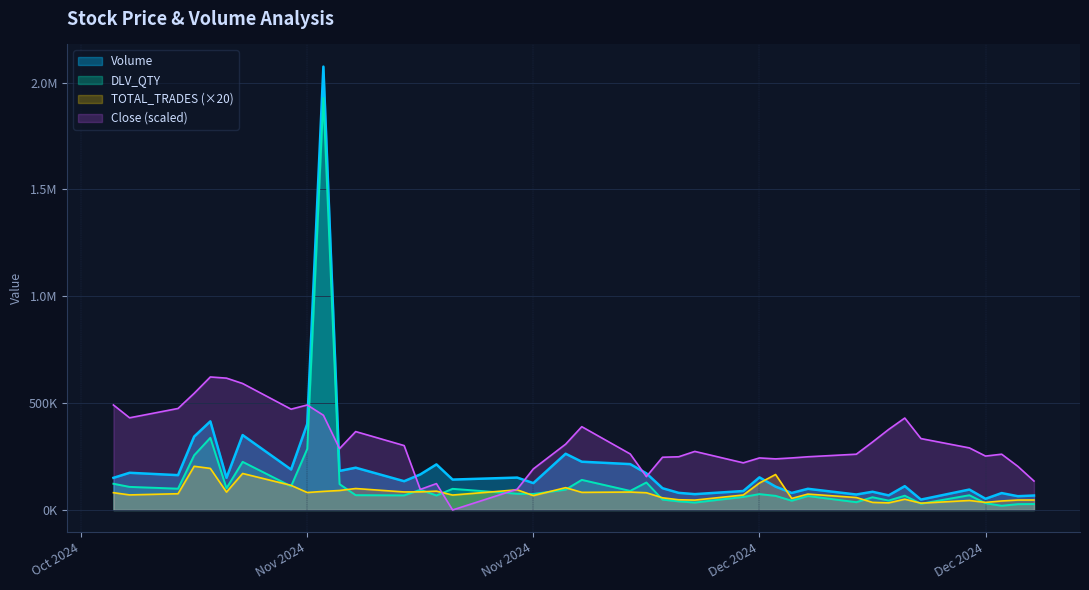

At which label does TOTAL_TRADES first exceed 80660?

2024-10-24